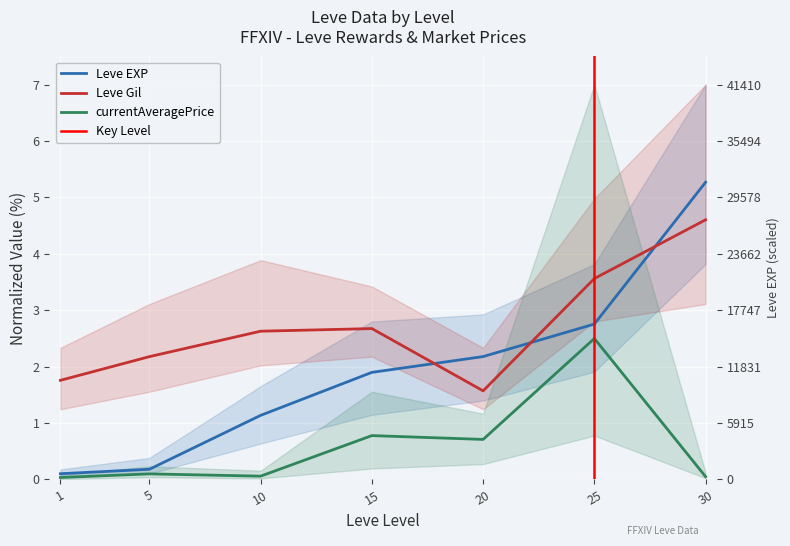

What is the total value across all series at 25?

8.8